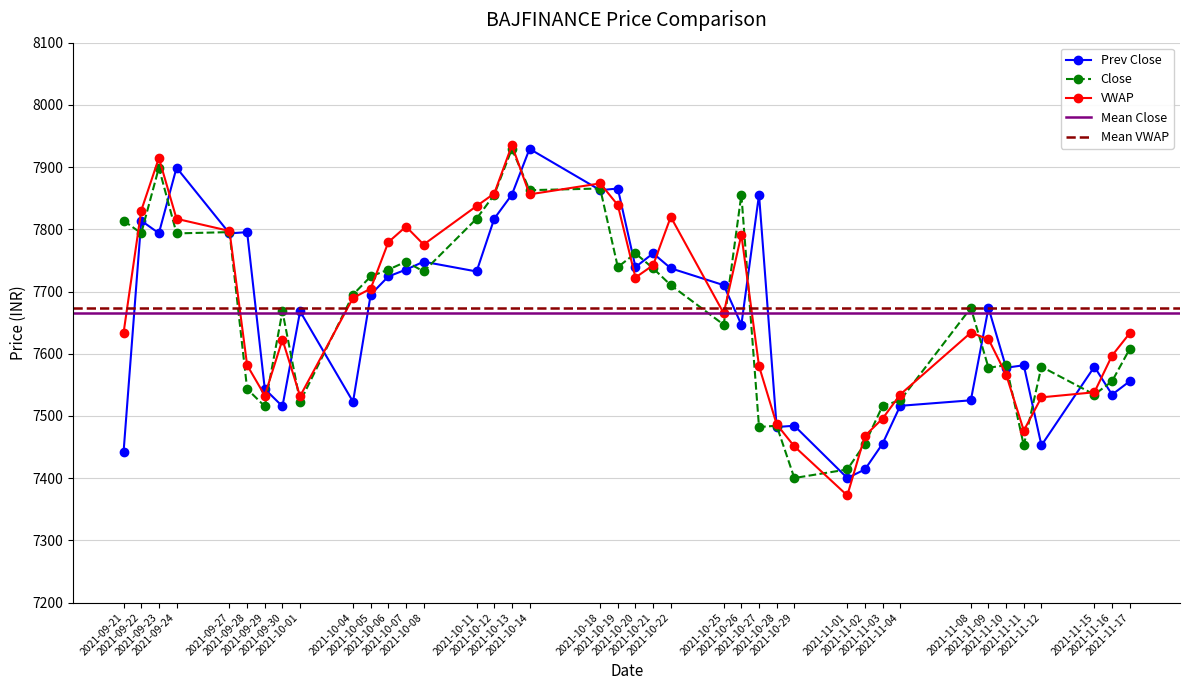

Is this an area chart (filled region under the line)?

No